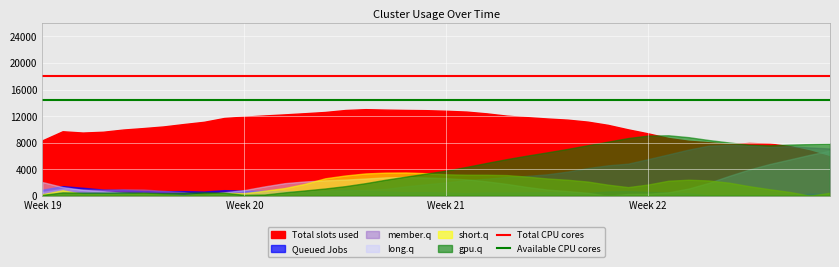

What is the average value of the Total CPU cores series?

18000